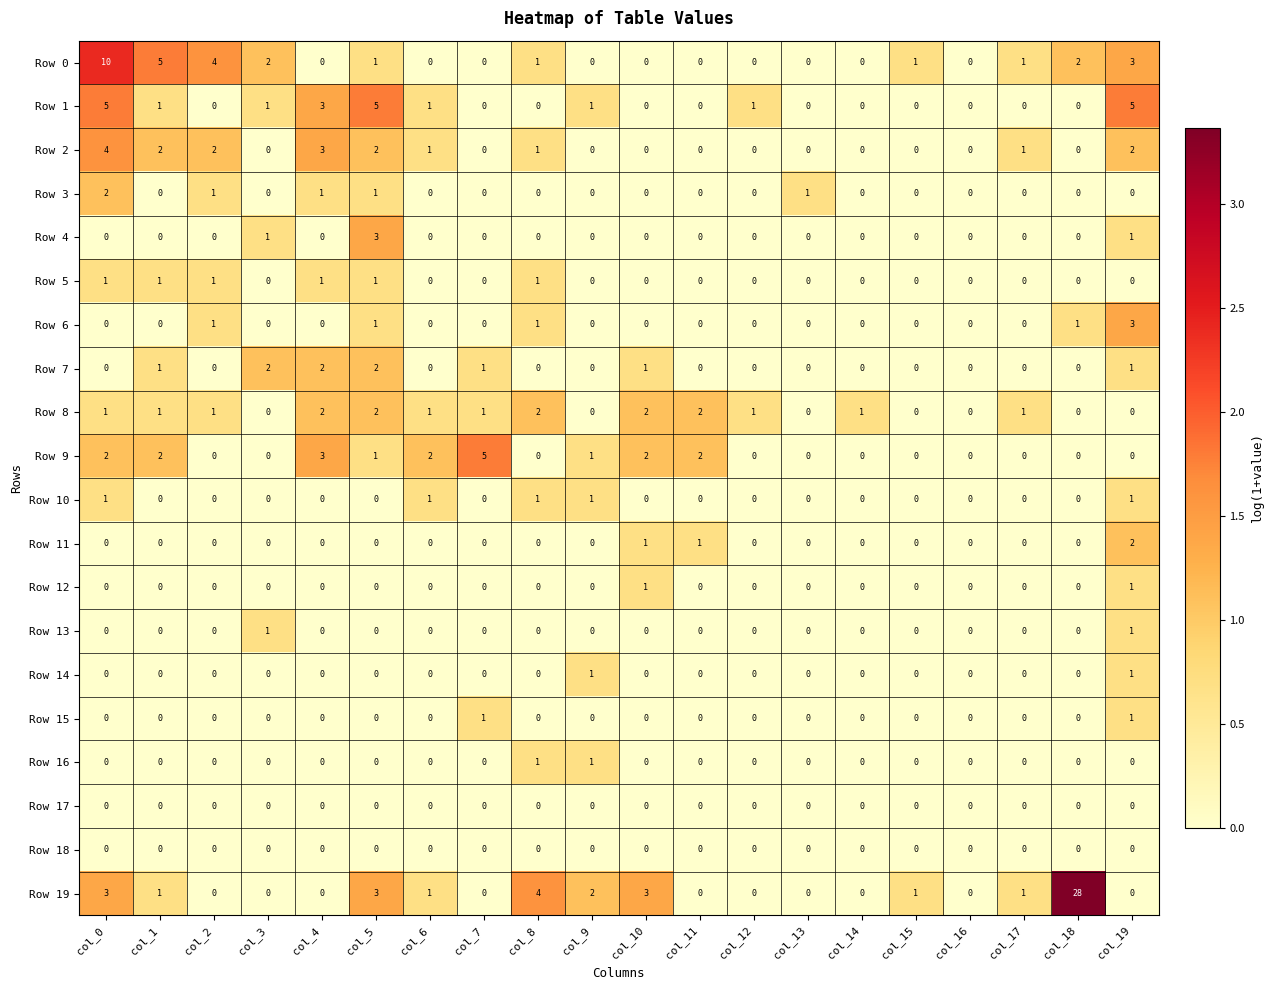

At which category is the sum across all series the highest?

col_18